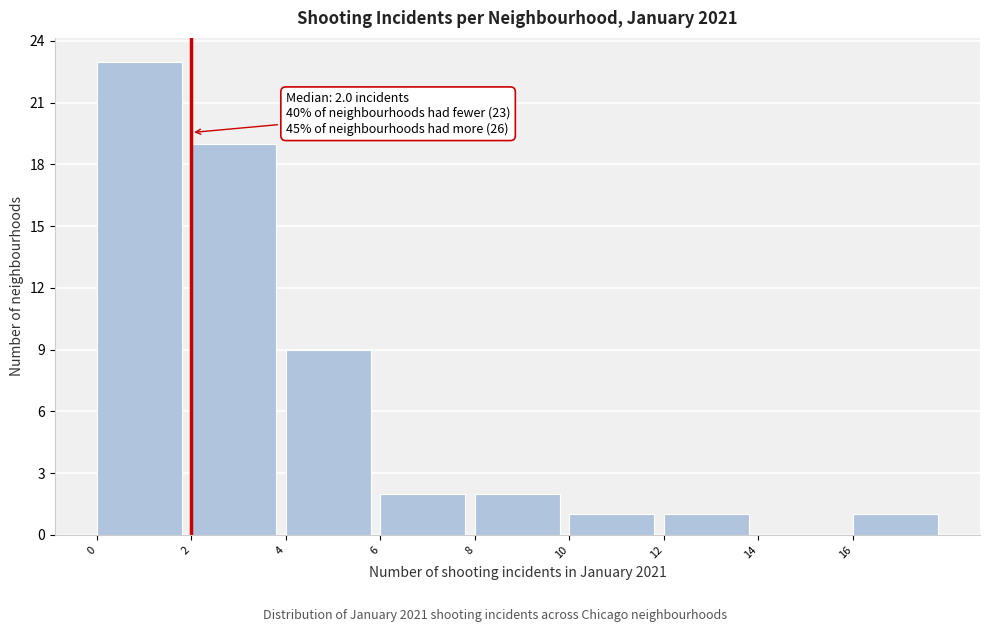

Over which range of the x-axis is the bar tallest?

0 to 2